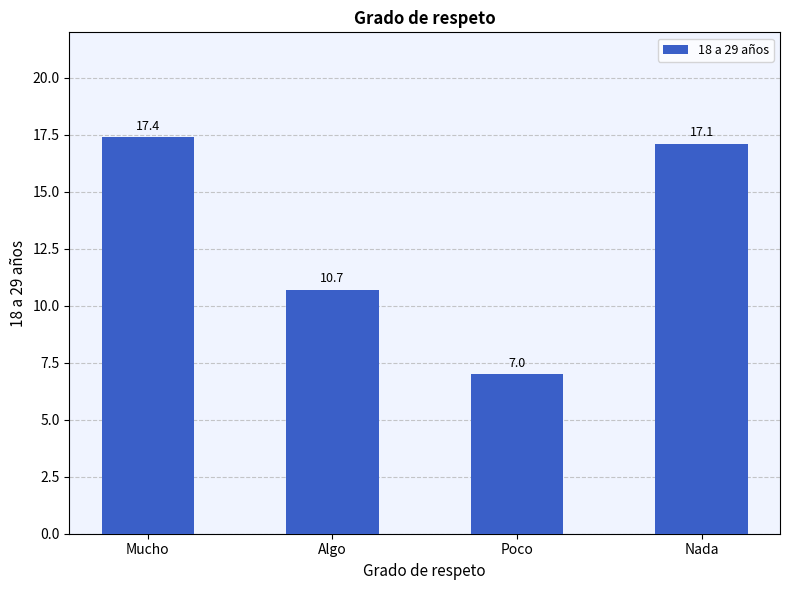

What is the sum of the values at Nada and Mucho?

34.5